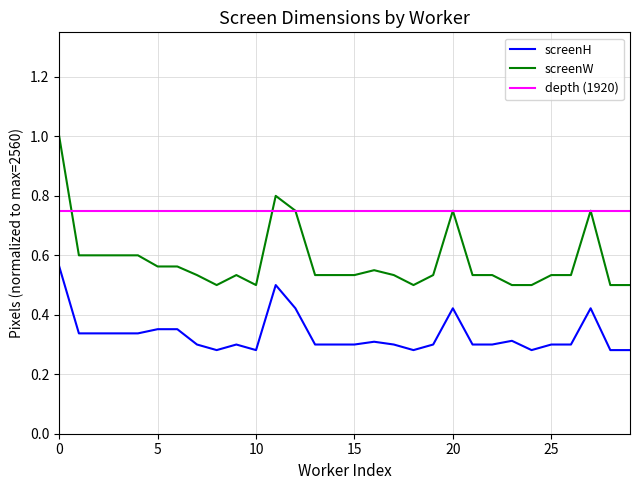

True or false: screenW and screenH cross at least once.

False